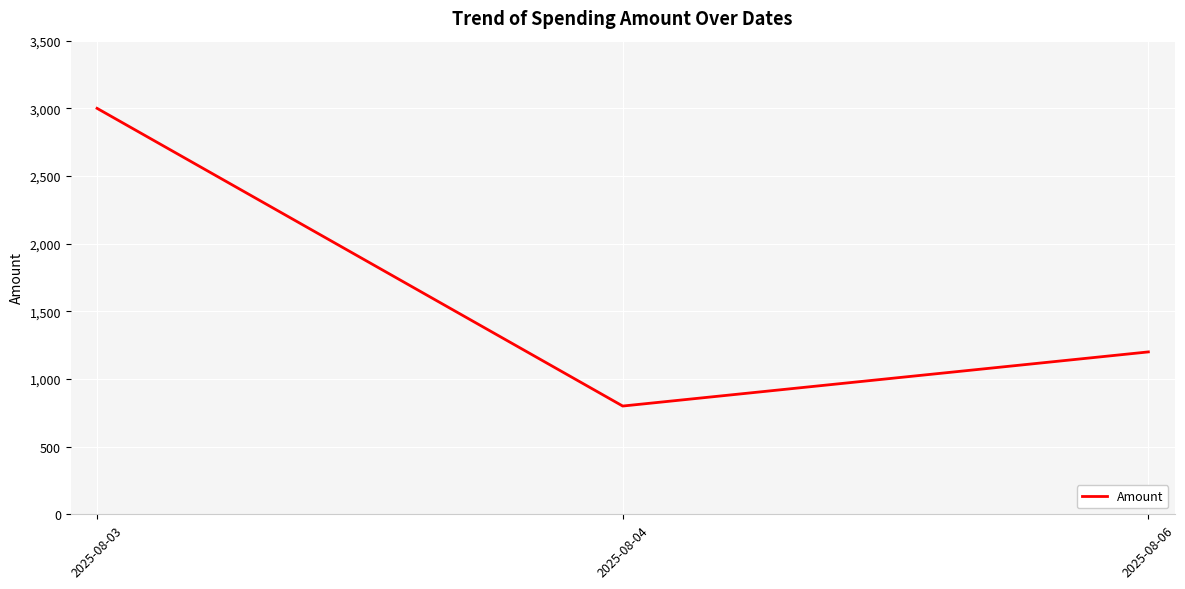

How many lines are shown in the chart?

1